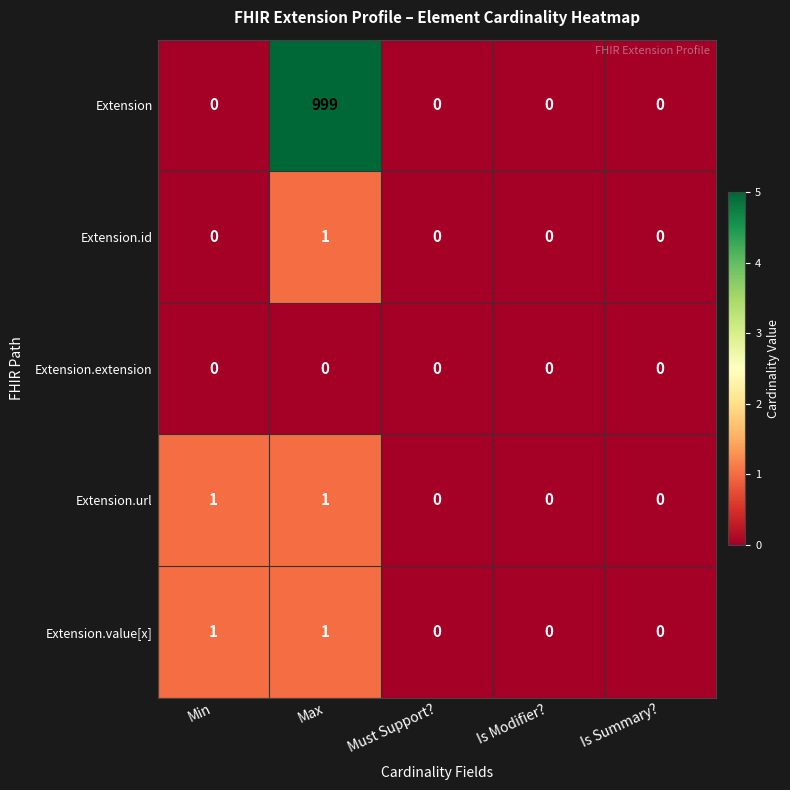

Which series has the largest range (max minus min)?

Extension